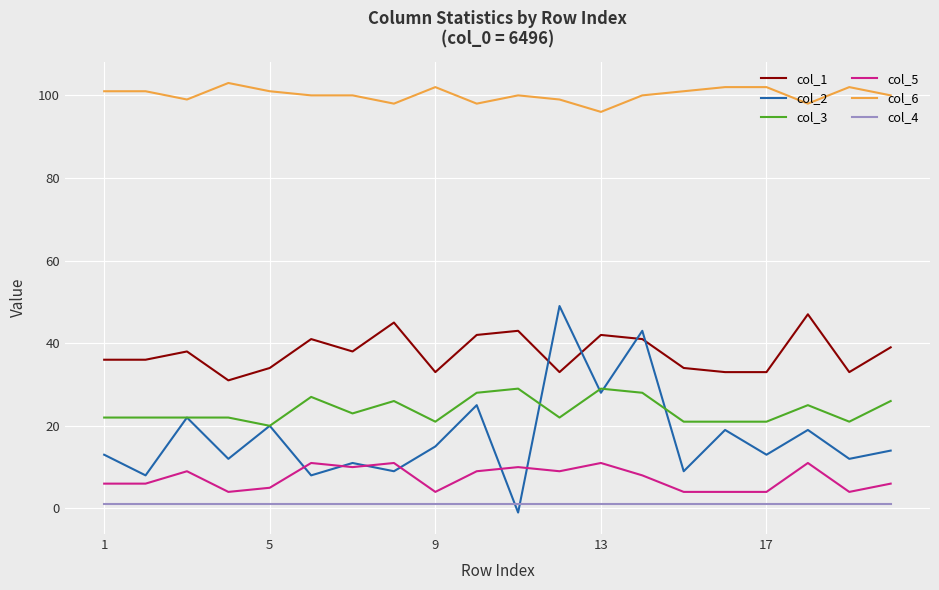

What are all the series names shown in the legend?

col_1, col_2, col_3, col_5, col_6, col_4